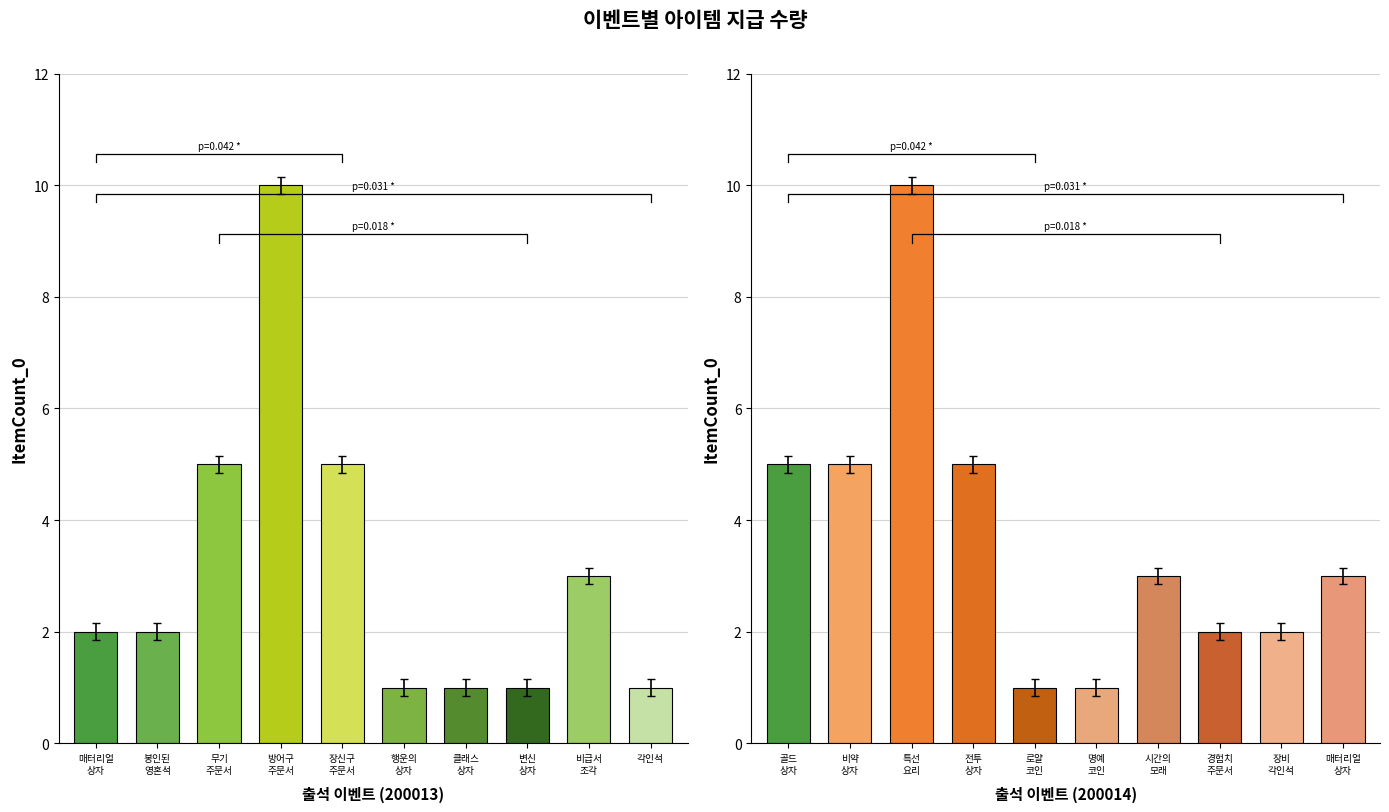

What is the value of the 출석 이벤트 (200013) bar at the 10th from the left?

1